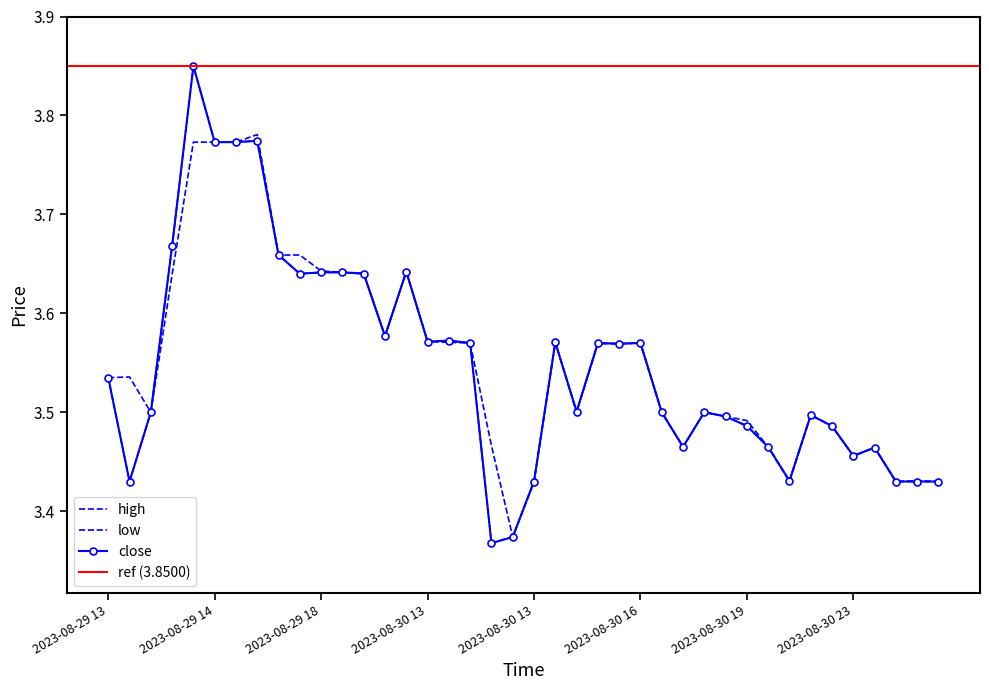

What is the label of the 22nd point from the right?

2023-08-30 13:49